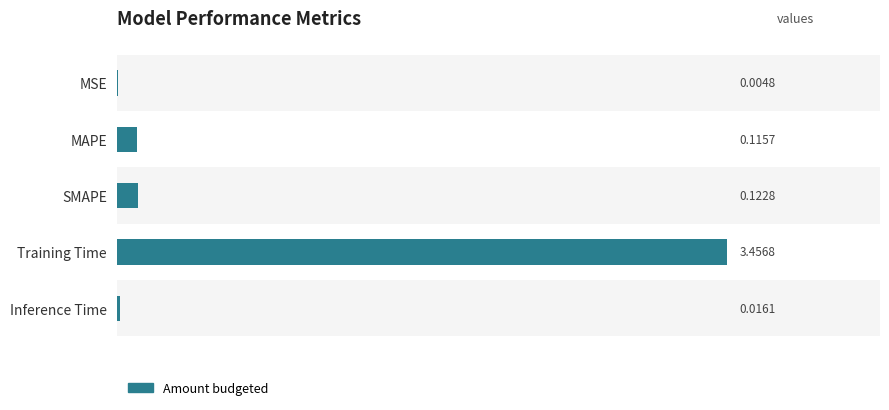

Are the bars grouped side by side (vs. stacked)?

No